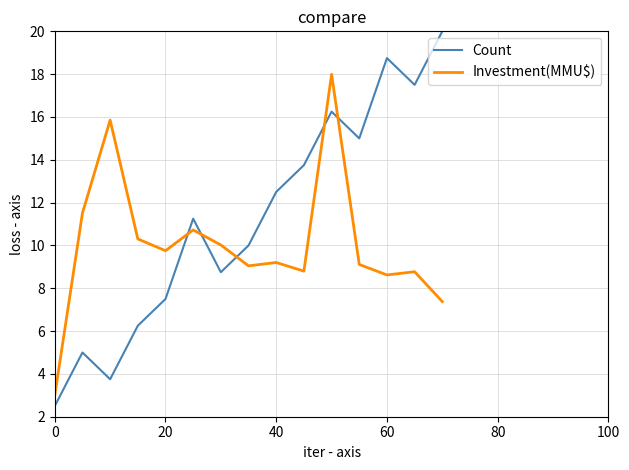

How many values in the Count series are below 11?

7